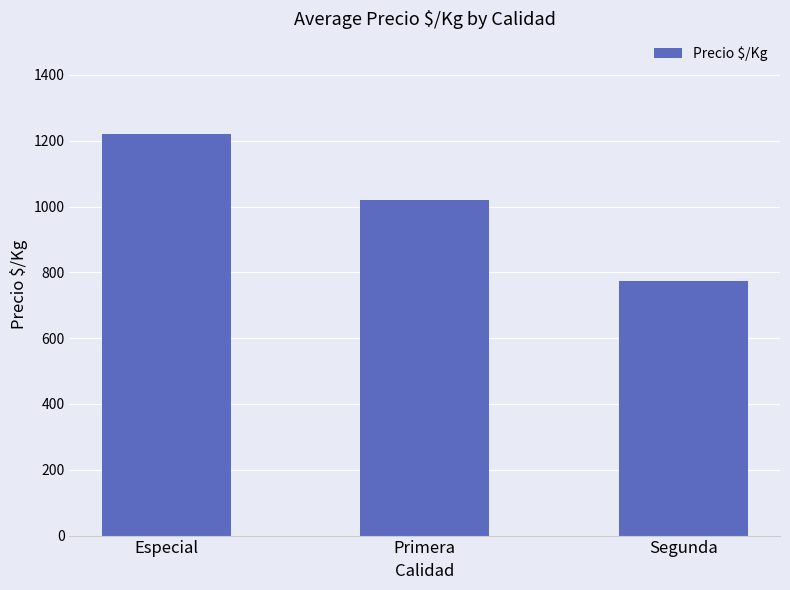

List the labels in order of value, smallest first.

Segunda, Primera, Especial